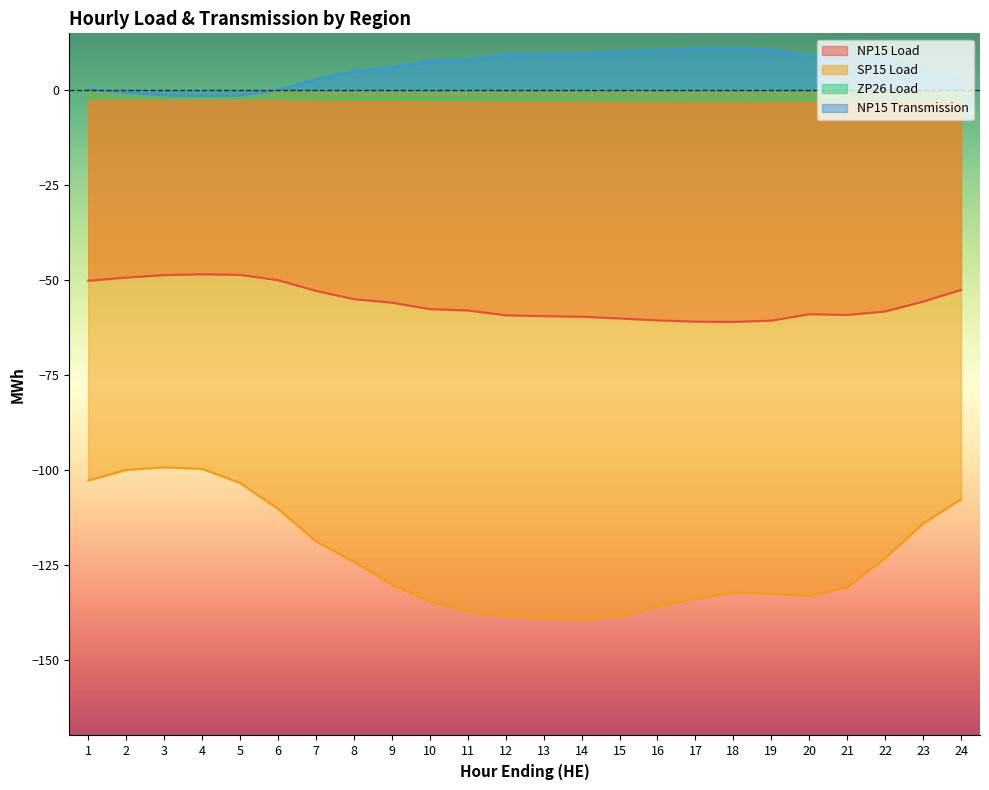

At how many categories does at least one series exceed 4?

16